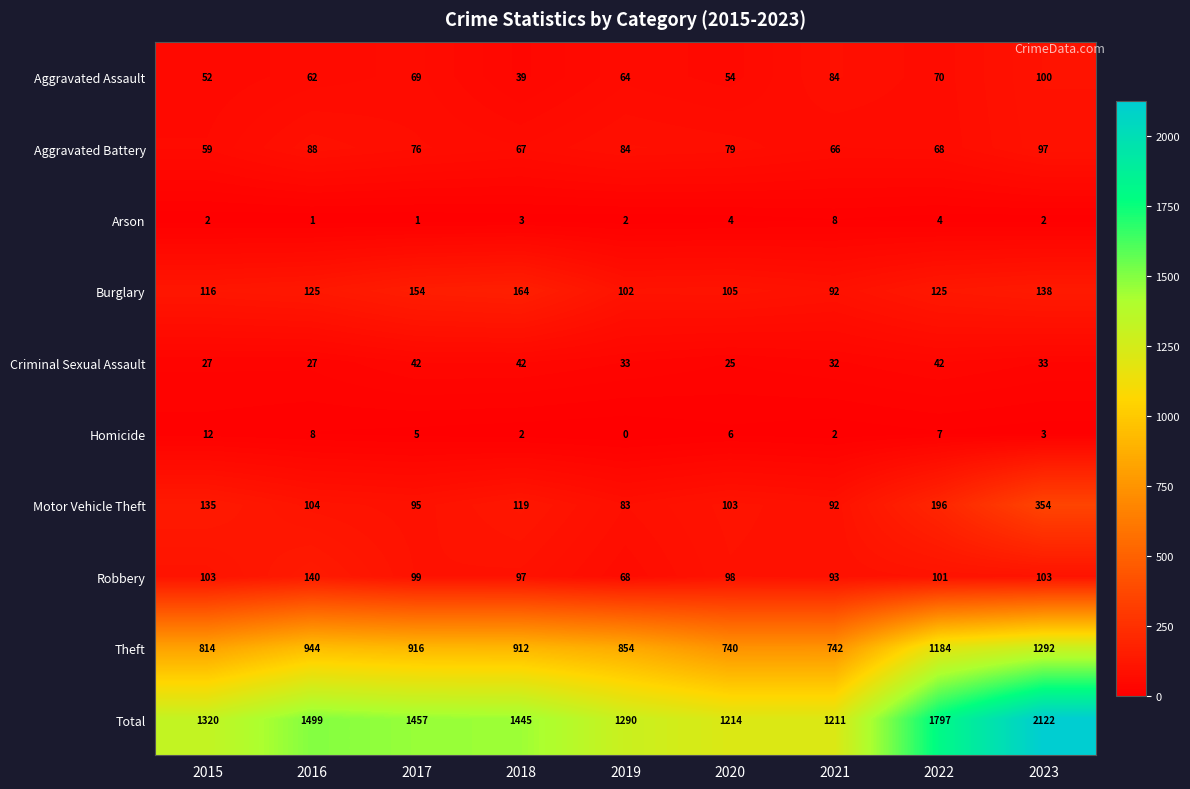

Rank the series by their maximum value, from highest to lowest.

Total, Theft, Motor Vehicle Theft, Burglary, Robbery, Aggravated Assault, Aggravated Battery, Criminal Sexual Assault, Homicide, Arson